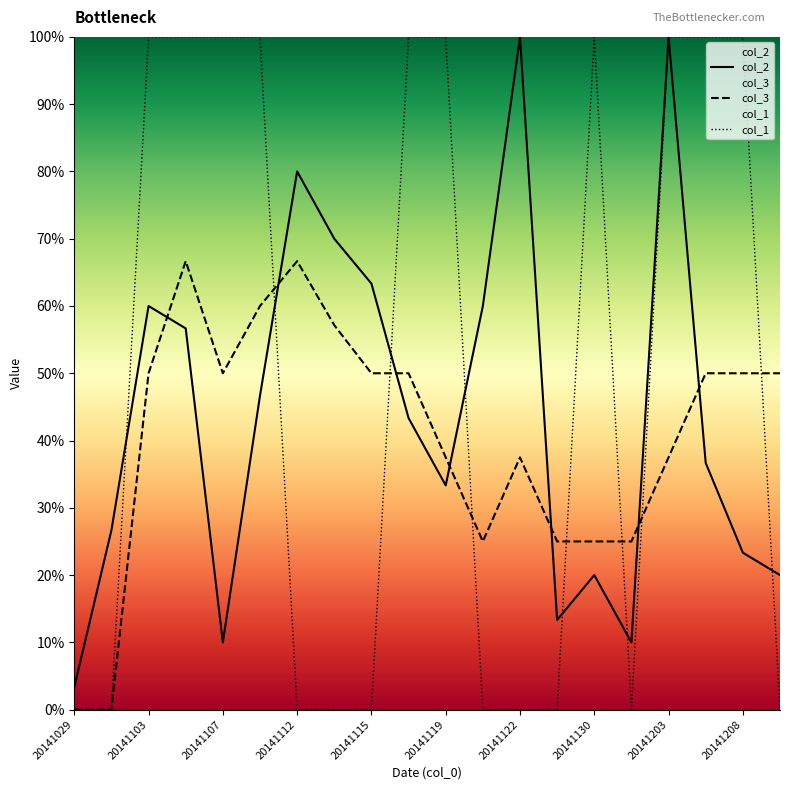

Reading left to right, what are all the values shown in this chart?

col_2: 0.0	0.3	0.6	0.6	0.1	0.5	0.8	0.7	0.6	0.4	0.3	0.6	1.0	0.1	0.2	0.1	1.0	0.4	0.2	0.2
col_3: 0.0	0.0	0.5	0.7	0.5	0.6	0.7	0.6	0.5	0.5	0.4	0.2	0.4	0.2	0.2	0.2	0.4	0.5	0.5	0.5
col_1: 0.0	0.0	1.0	1.0	1.0	1.0	0.0	0.0	0.0	1.0	1.0	0.0	0.0	0.0	1.0	0.0	1.0	1.0	1.0	0.0